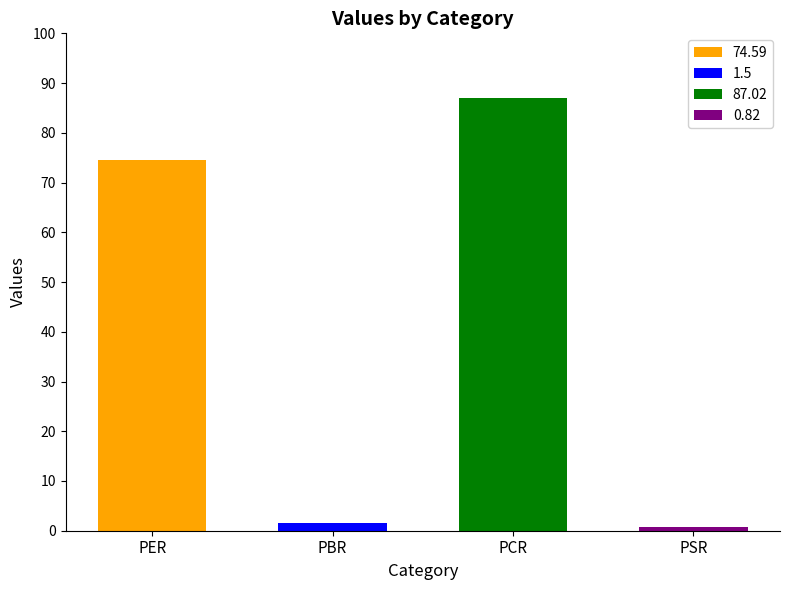

List the labels in order of value, largest first.

PCR, PER, PBR, PSR